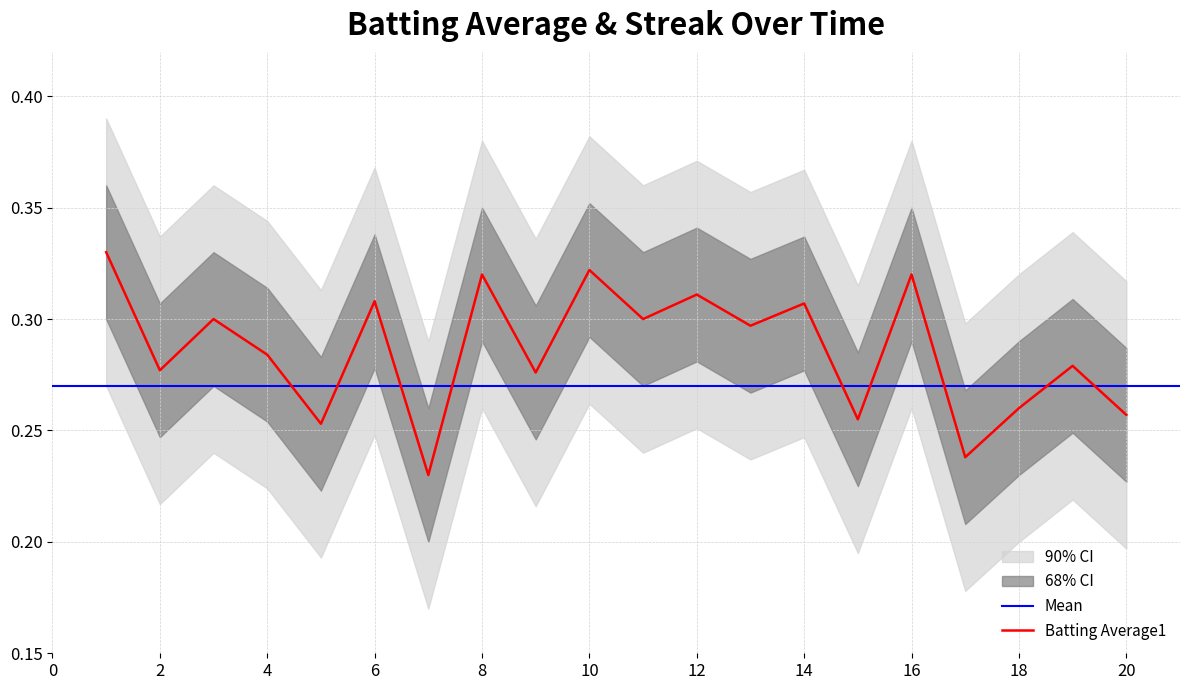

How many interior local peaks (higher than both neighbors) does the data have?

8